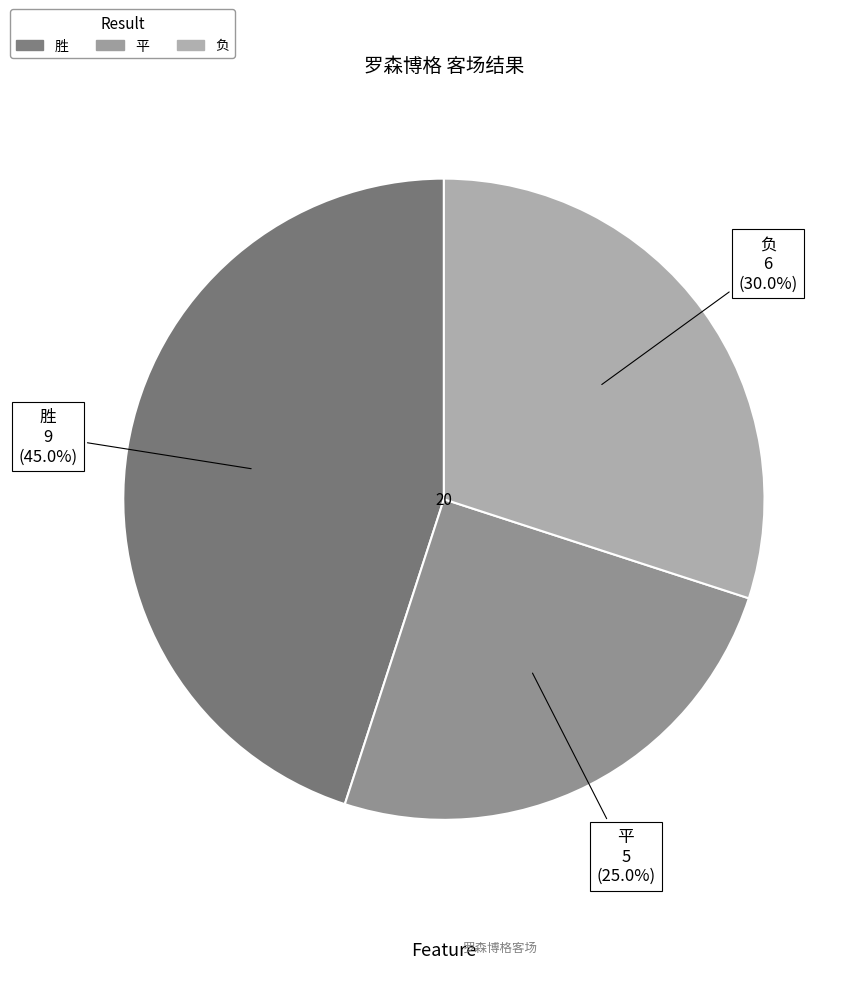

Is the sum of 胜 and 平 greater than half?

Yes